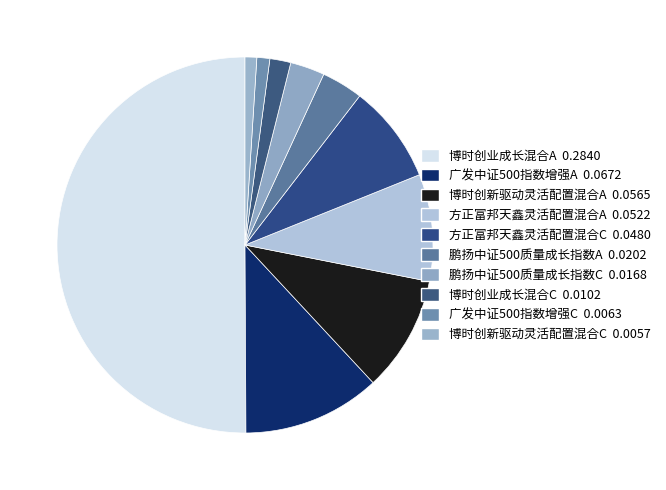

What is the change in value from 广发中证500指数增强A to 博时创新驱动灵活配置混合C?

-0.1